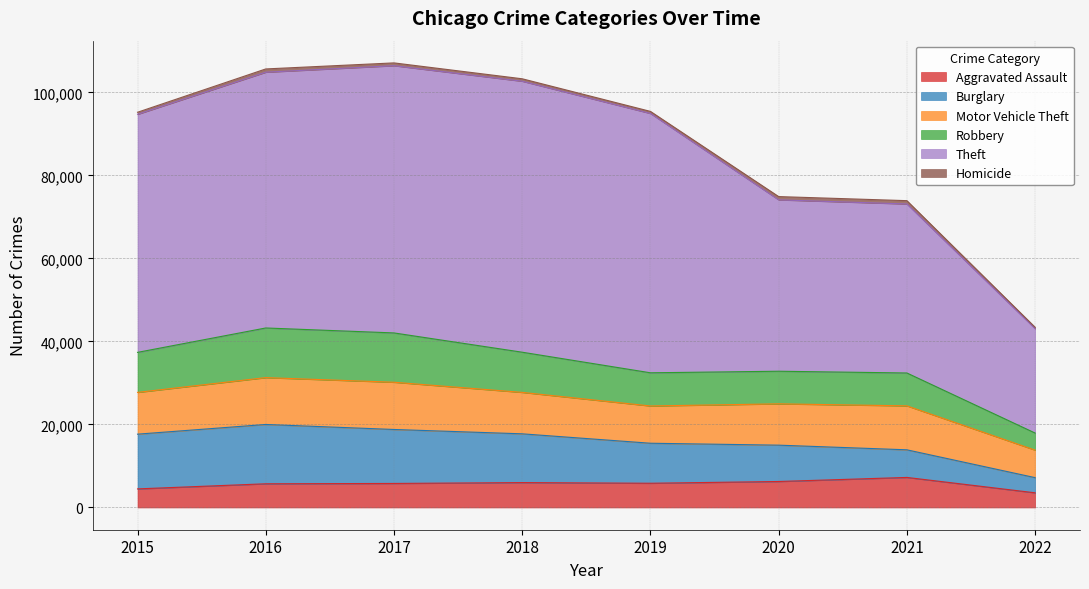

What is the lowest value of the Aggravated Assault series?

3538